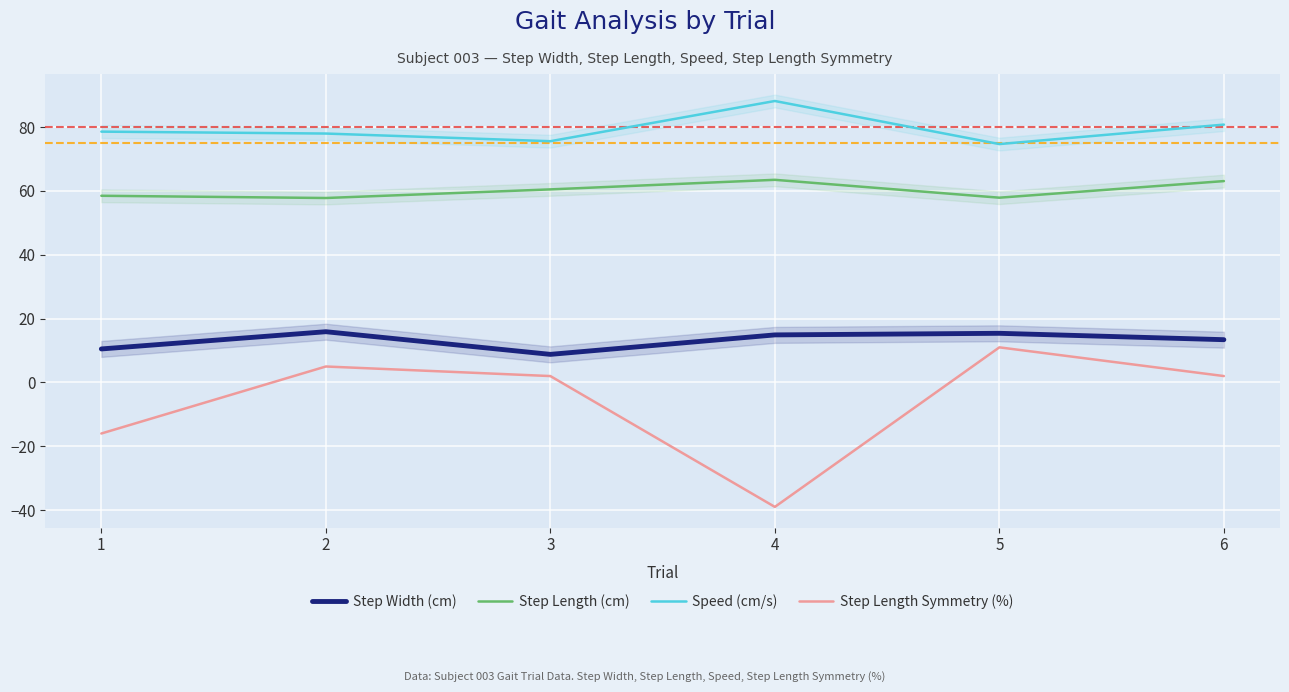

Rank the categories by Speed (cm/s) value from lowest to highest.

5, 3, 2, 1, 6, 4